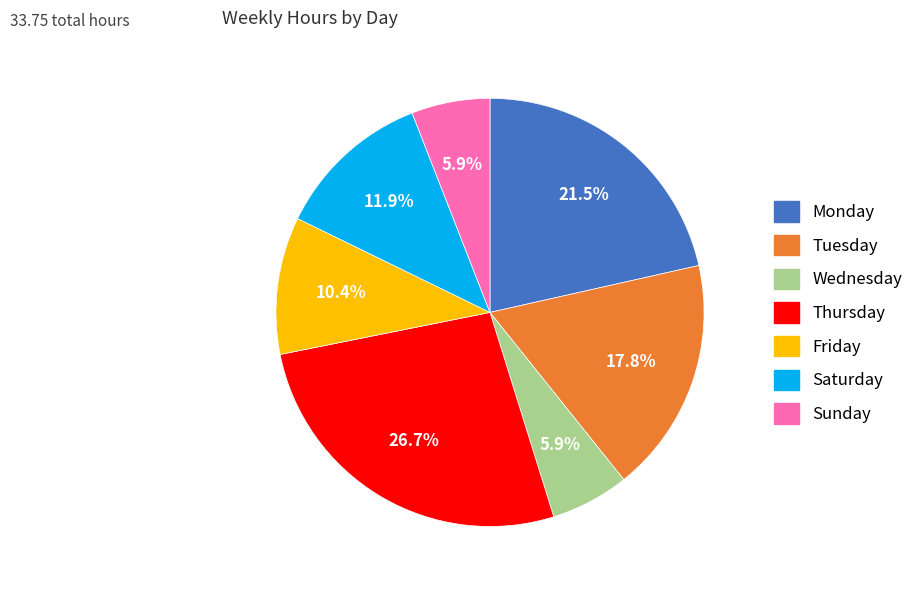

To the nearest percent, what percentage of the pie is Saturday?

12%